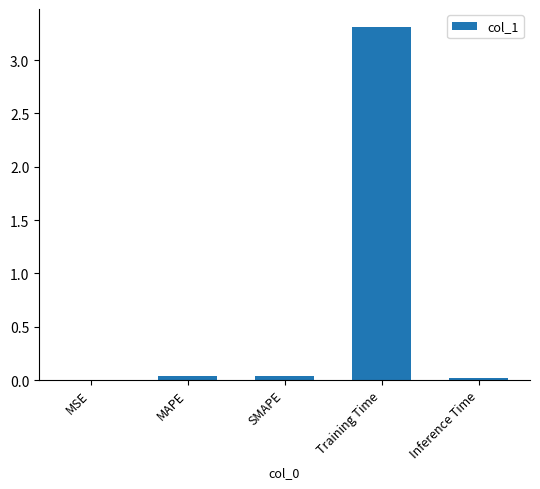

The chart shows a value of 0.0 at SMAPE. True or false?

True